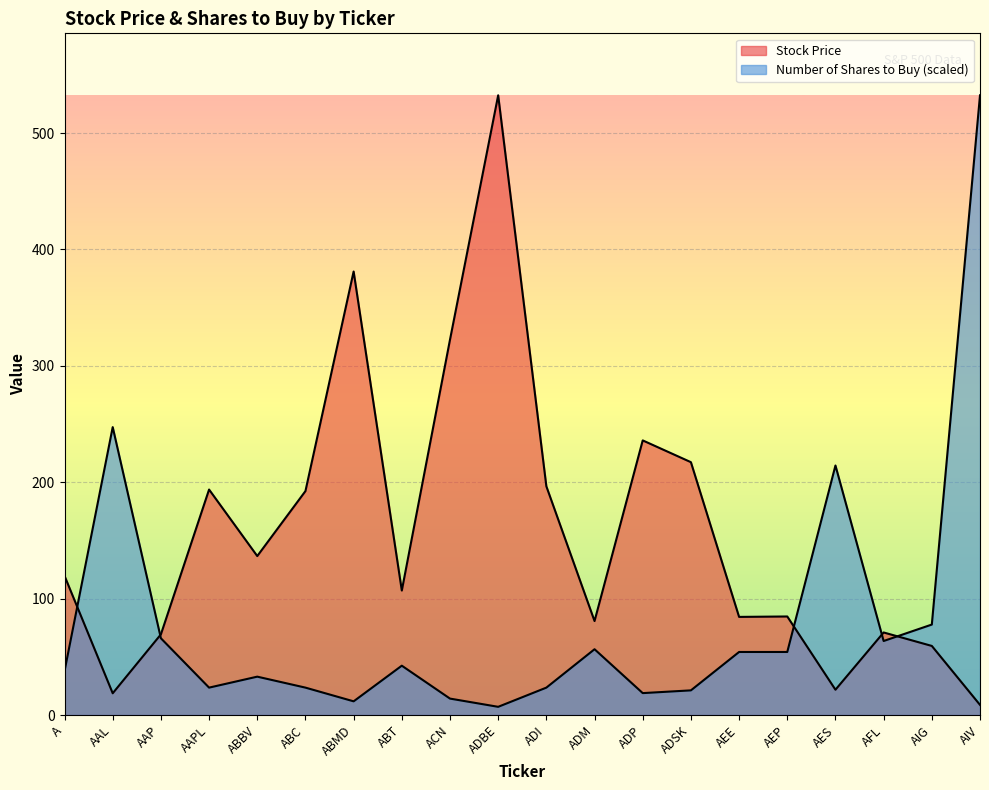

The Stock Price series shows 32.7 at AES. True or false?

False